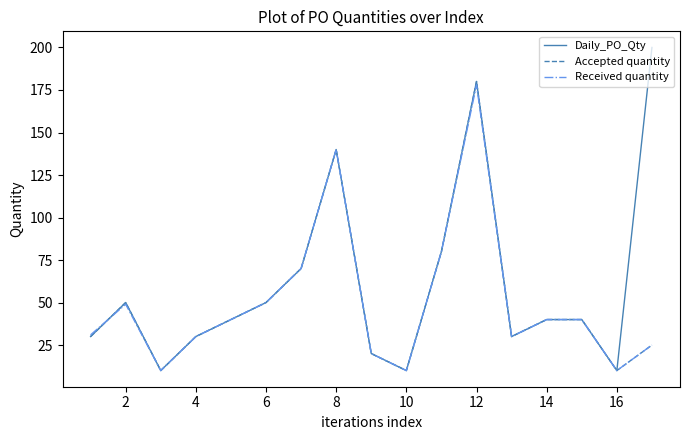

Which series has the largest total across all categories?

Daily_PO_Qty